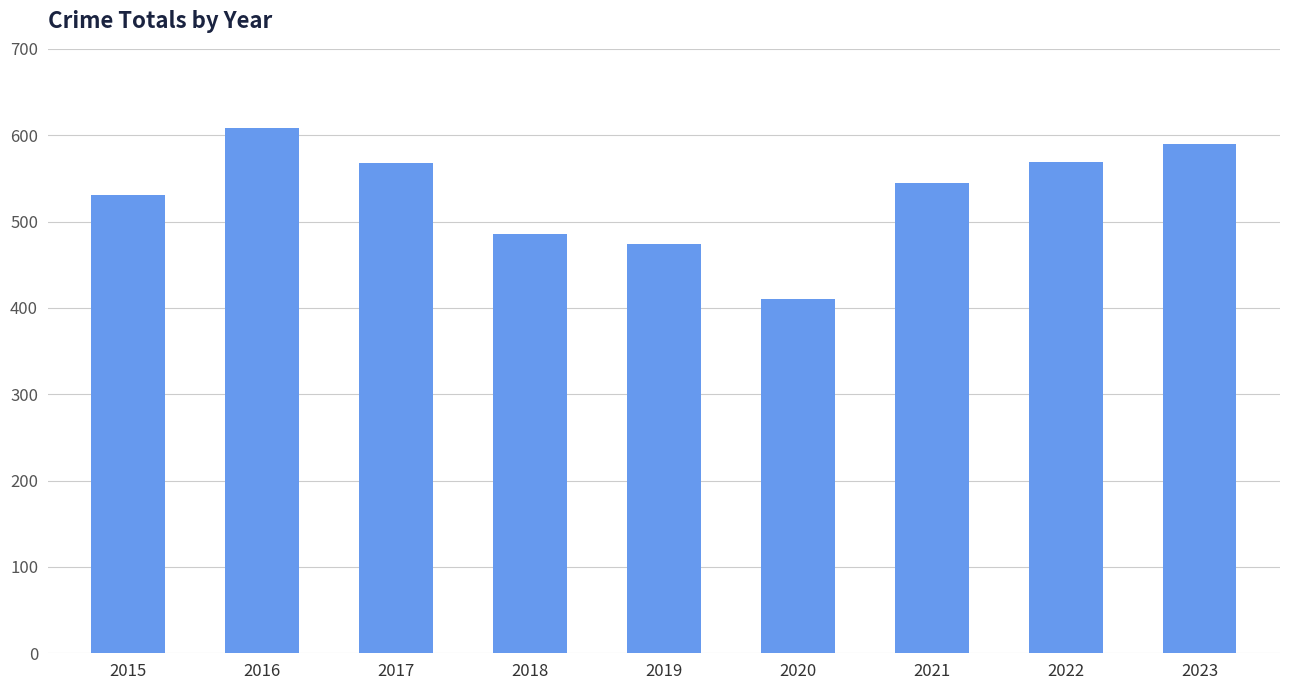

How many values are below 545?

4